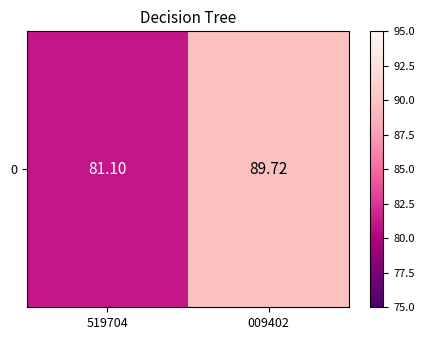

What is the change in value from 519704 to 009402?

+8.6